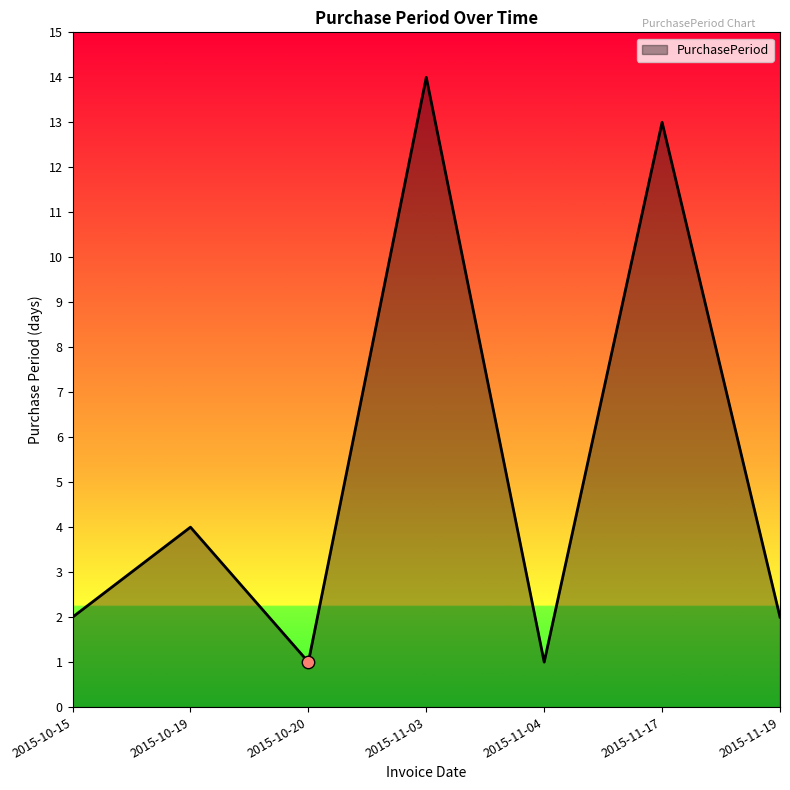

Between 2015-11-04 and 2015-10-15, which is larger?

2015-10-15